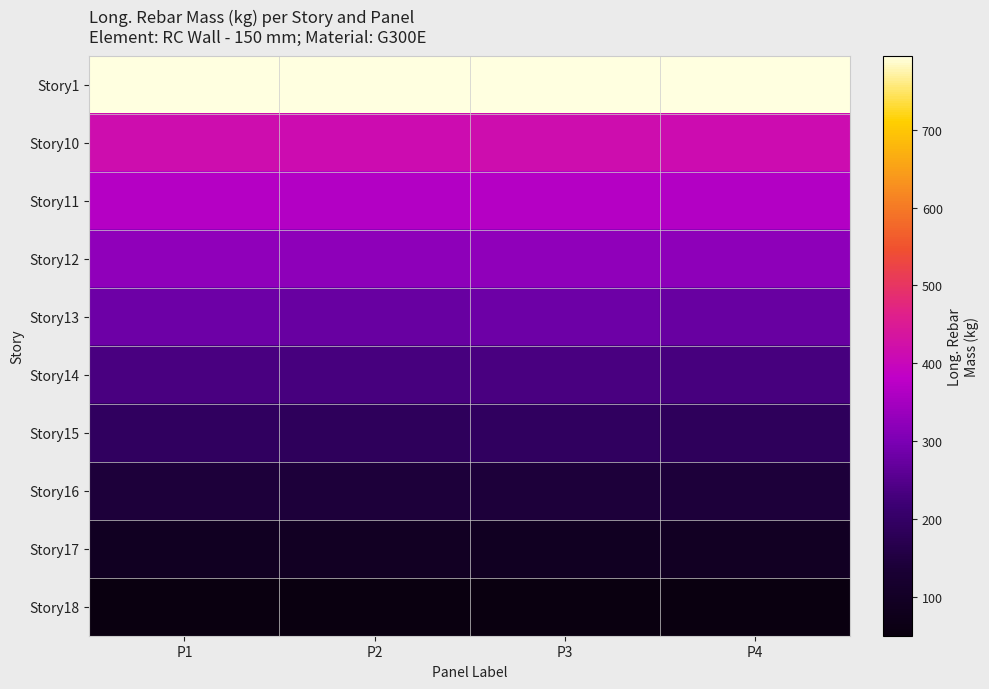

Which series has the largest total across all categories?

Story1